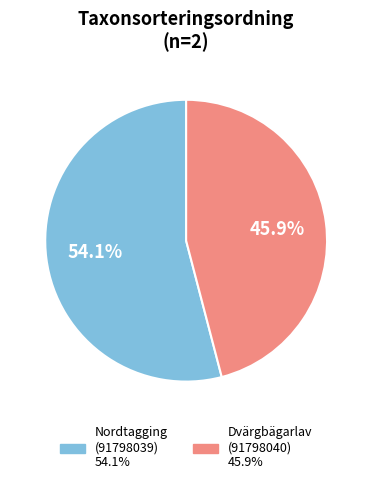

Is there a majority slice in this chart?

Yes